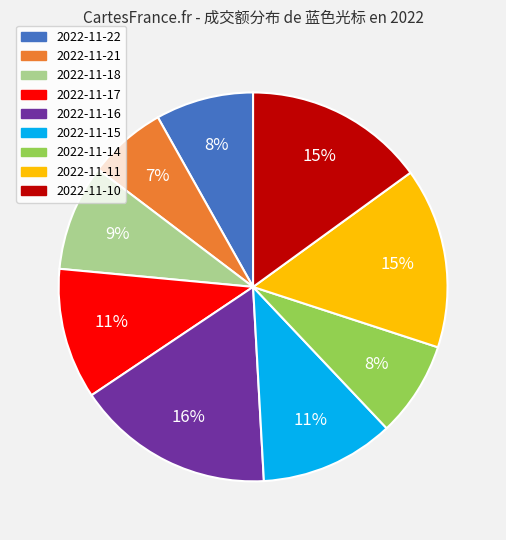

What percentage is the 2022-11-17 slice, to the nearest percent?

11%